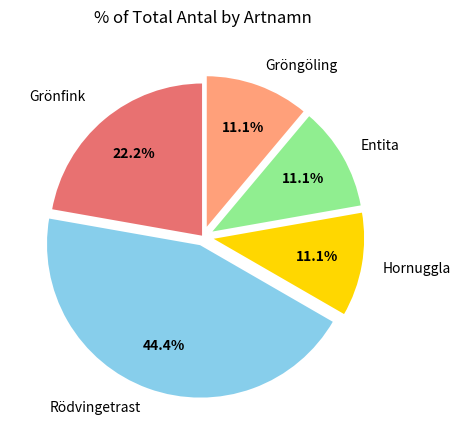

Does any single category account for the majority?

No